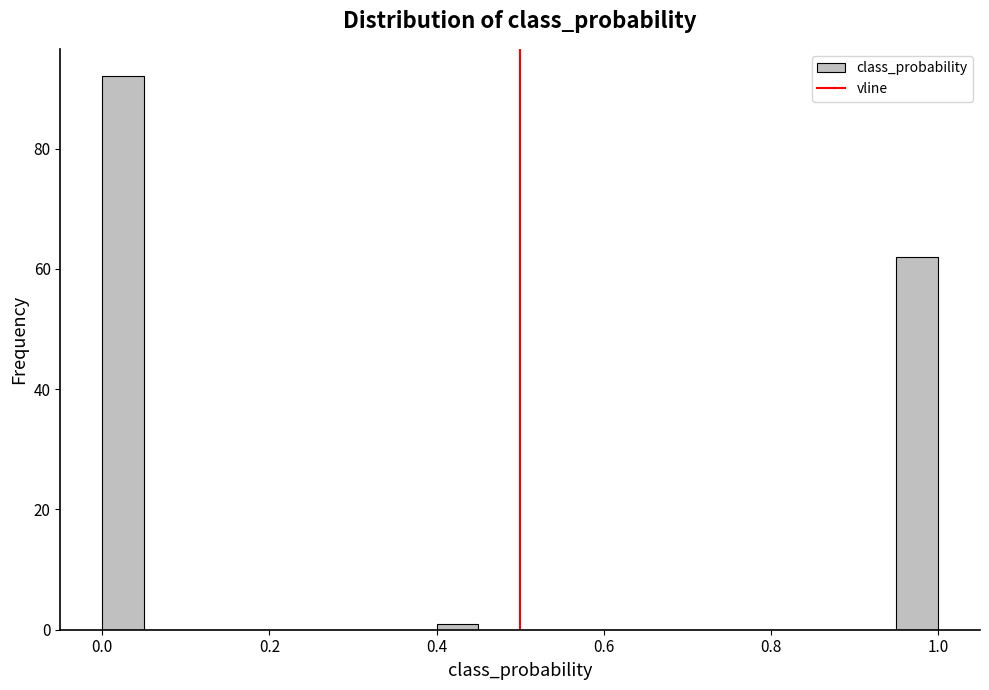

Around what value on the x-axis is the tallest bar? Give the approximate position of its centre, as read against the axis.

0.02